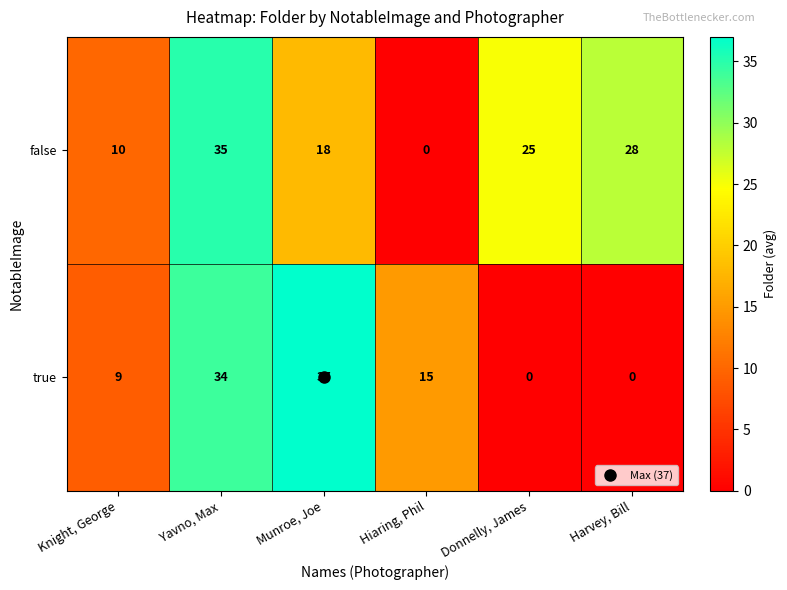

Which series has the largest total across all categories?

false